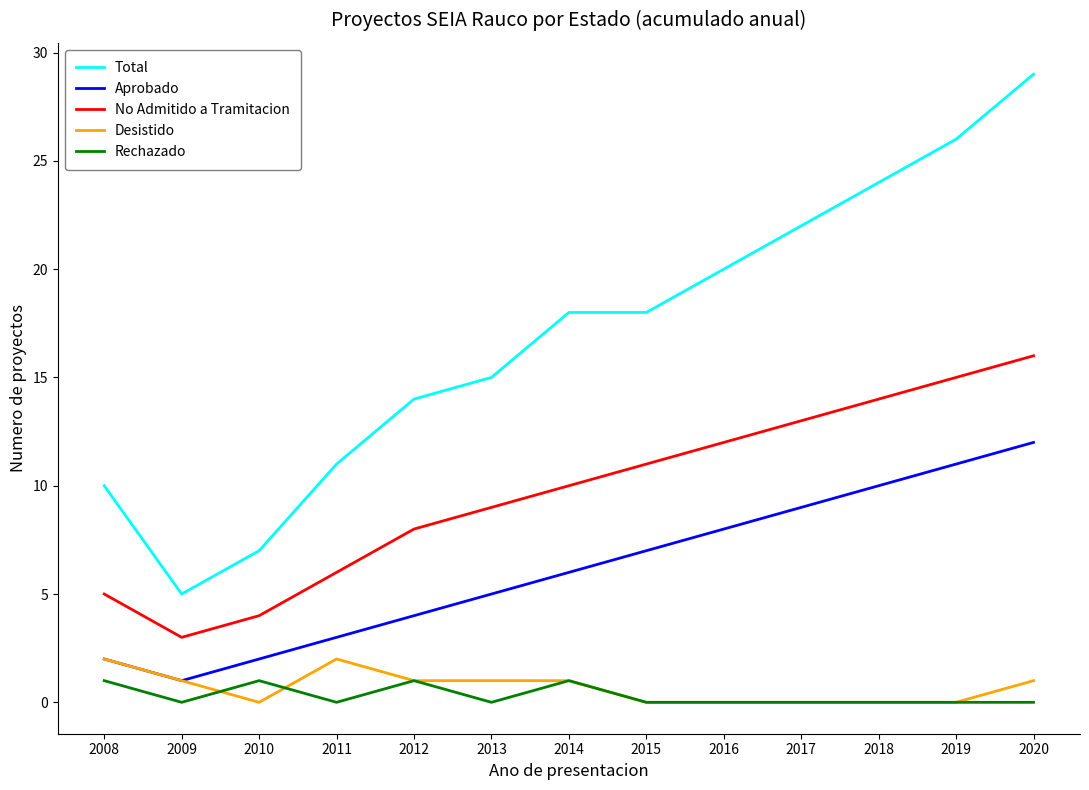

What is the difference between the highest and lowest values at 2008?

9